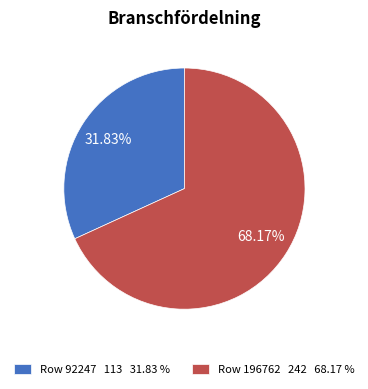

Rank the categories by value from highest to lowest.

Row 196762, Row 92247